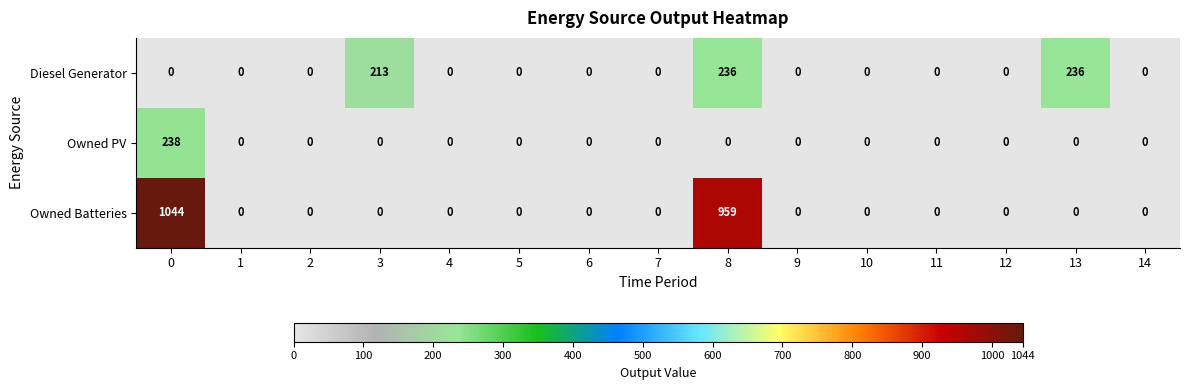

Which series changed the most between 0 and 3?

Owned Batteries